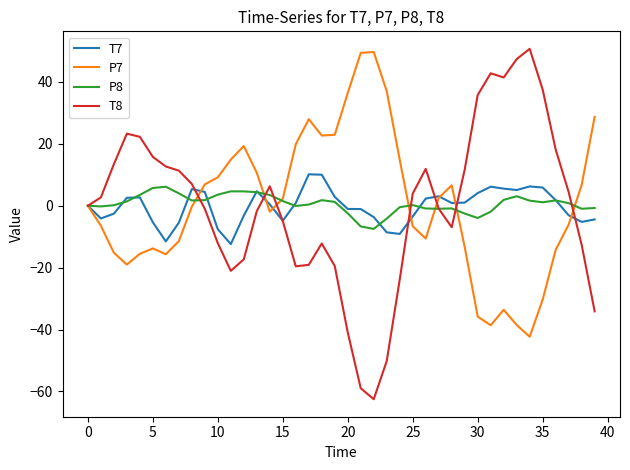

What is the minimum value for T7?

-12.4